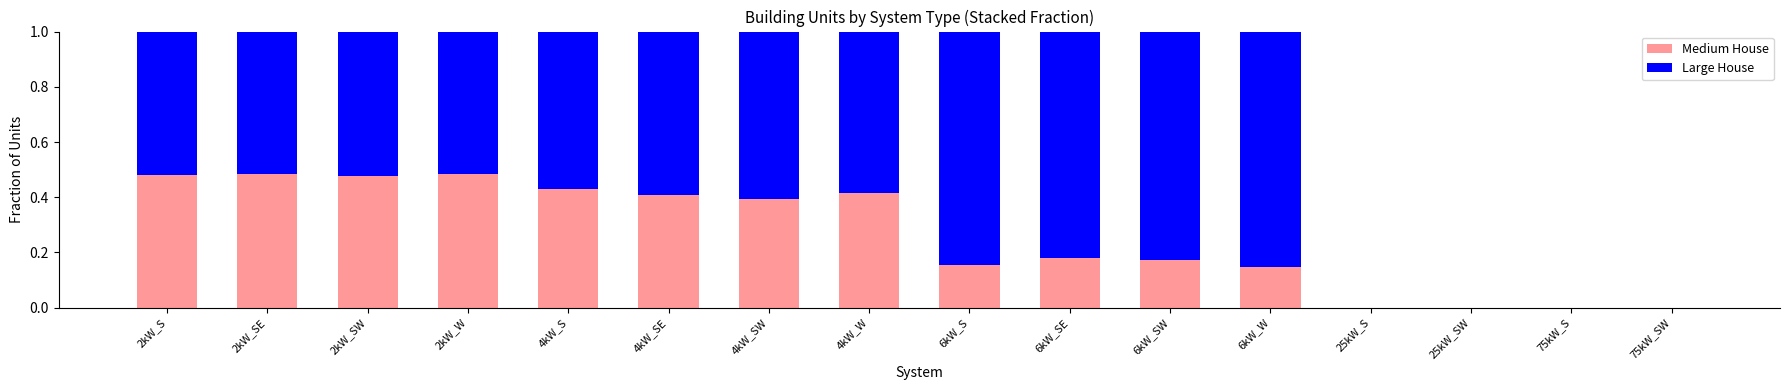

The Medium House series shows 0.4 at 4kW_W. True or false?

True